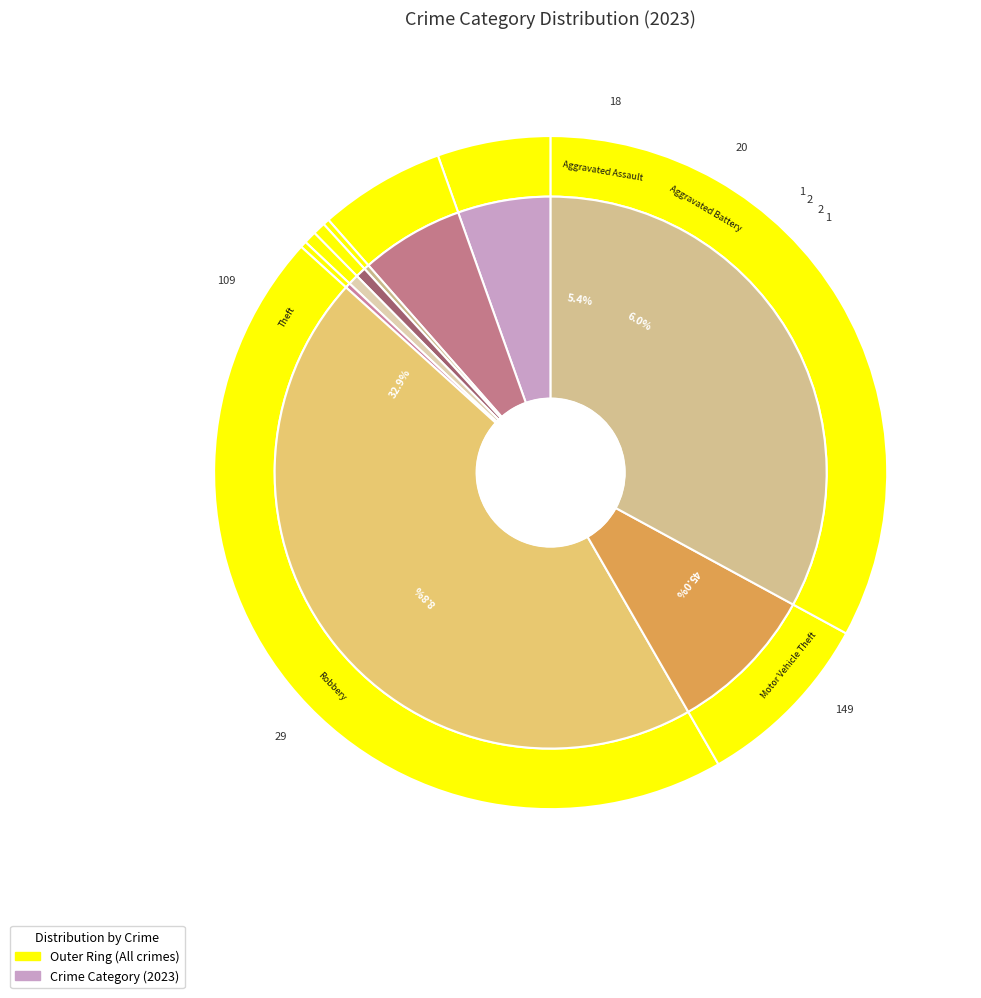

To the nearest percent, what portion does Robbery represent?

9%